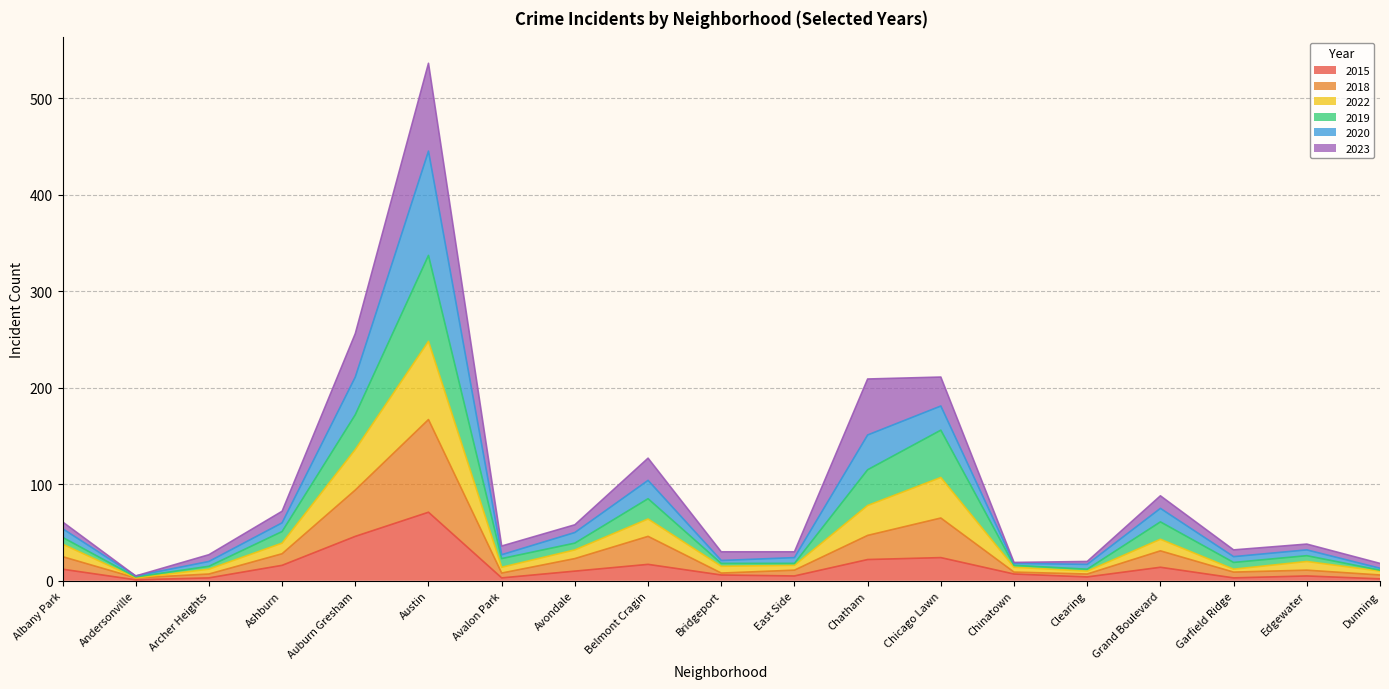

What is the value of the 2018 point at the 18th from the left?

11